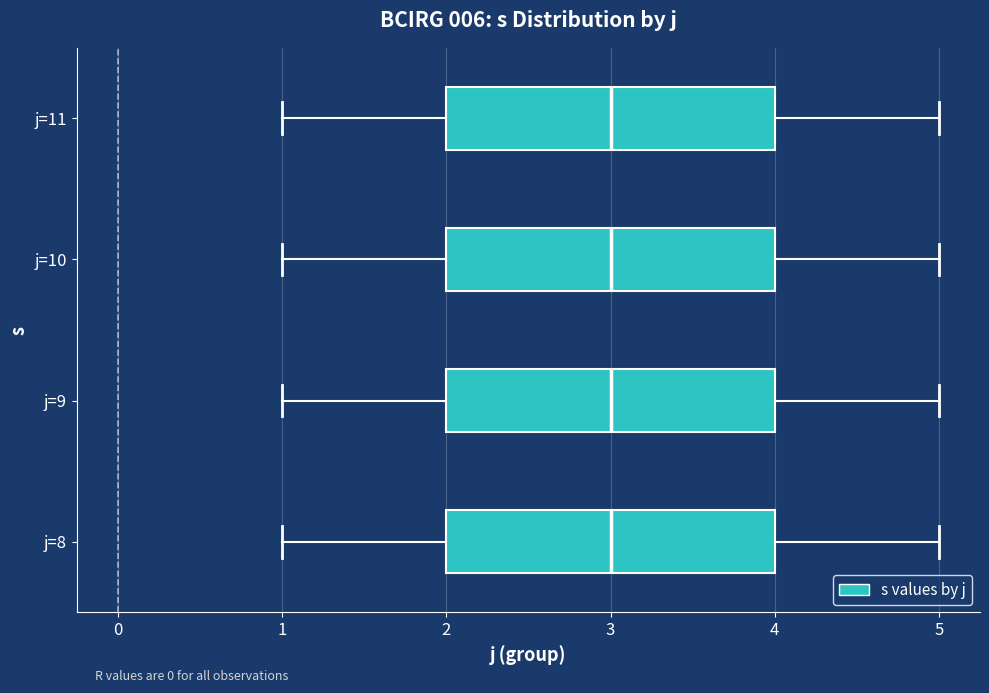

Reading bottom to top, transcribe this box plot: for each box, give where its median line is, the range the box spans, and where its two whiskers end, as read against the x-axis. The values are not printed on the chart, so give them approximately, as read against the axis.

j=8: median 3, box 2 to 4, whiskers 1 to 5
j=9: median 3, box 2 to 4, whiskers 1 to 5
j=10: median 3, box 2 to 4, whiskers 1 to 5
j=11: median 3, box 2 to 4, whiskers 1 to 5